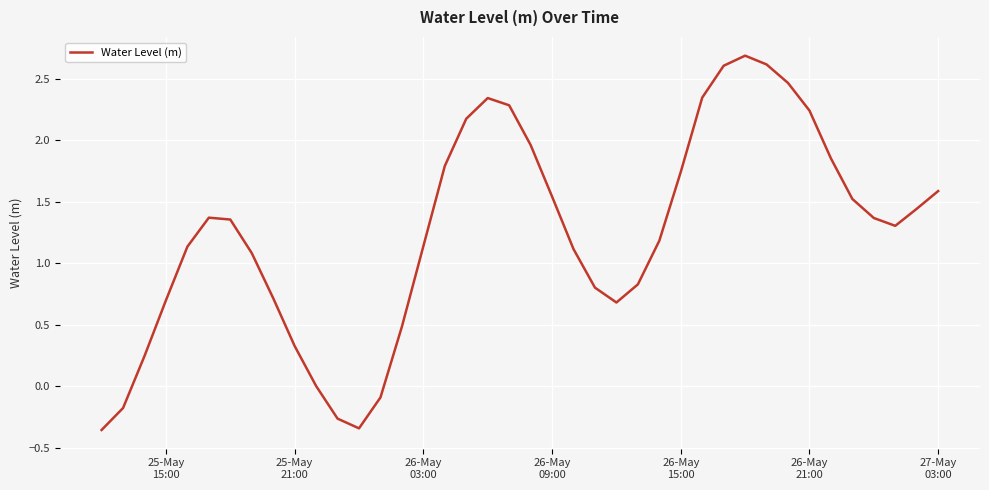

What is the difference between the maximum and minimum values?

3.0